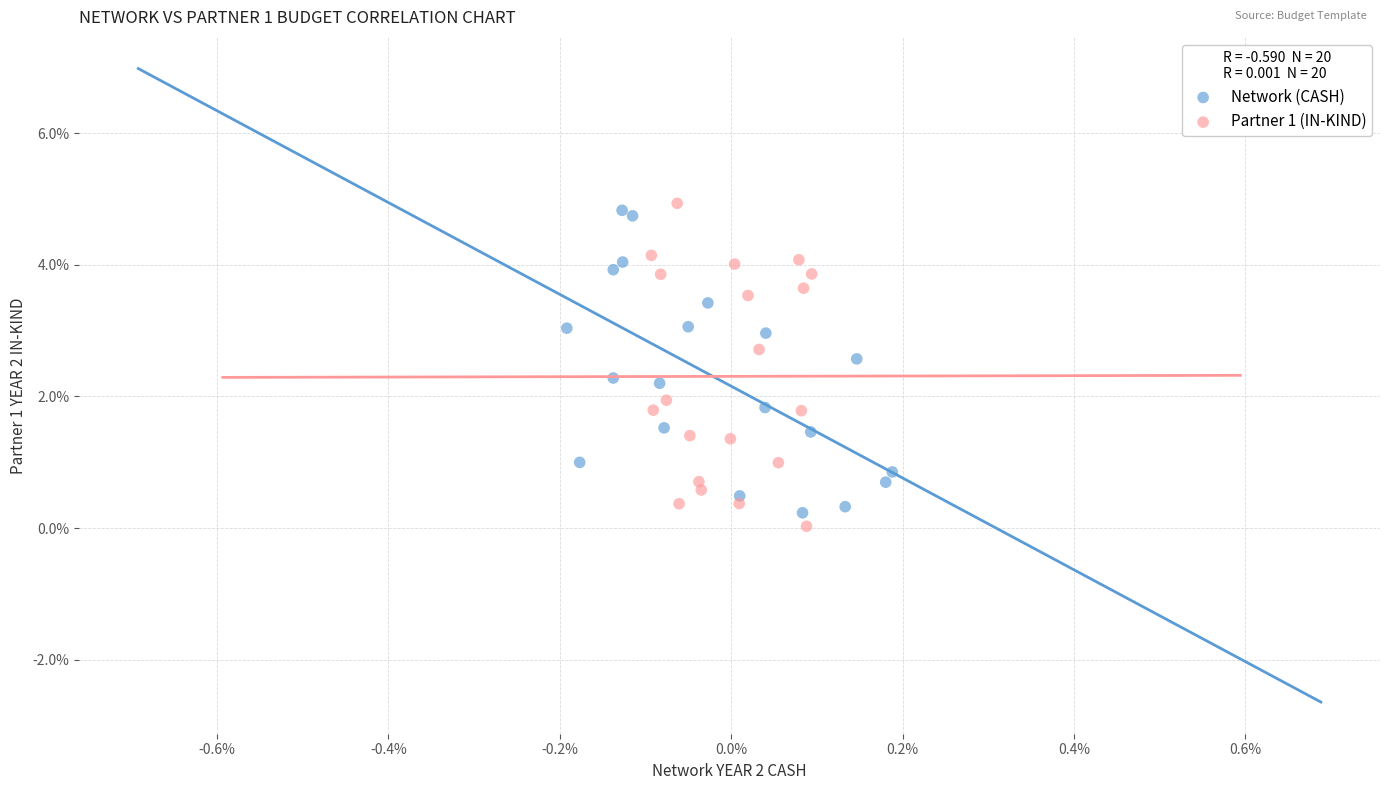

What are all the series names shown in the legend?

Network (CASH), Partner 1 (IN-KIND)